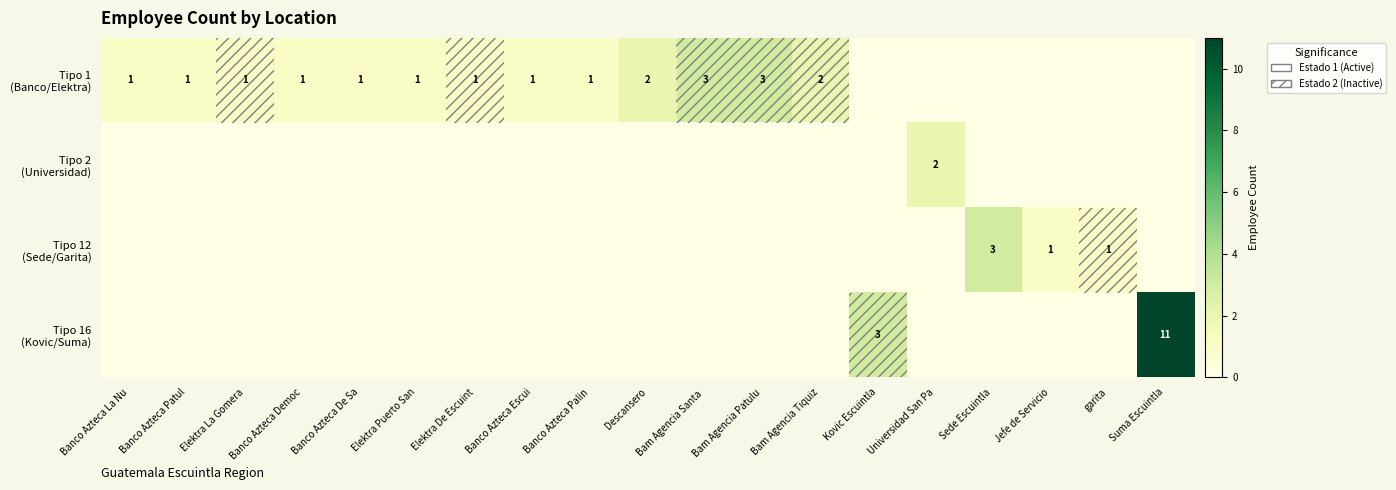

The Tipo 12 (Sede/Garita) series shows 0 at Bam Agencia Patulu. True or false?

True